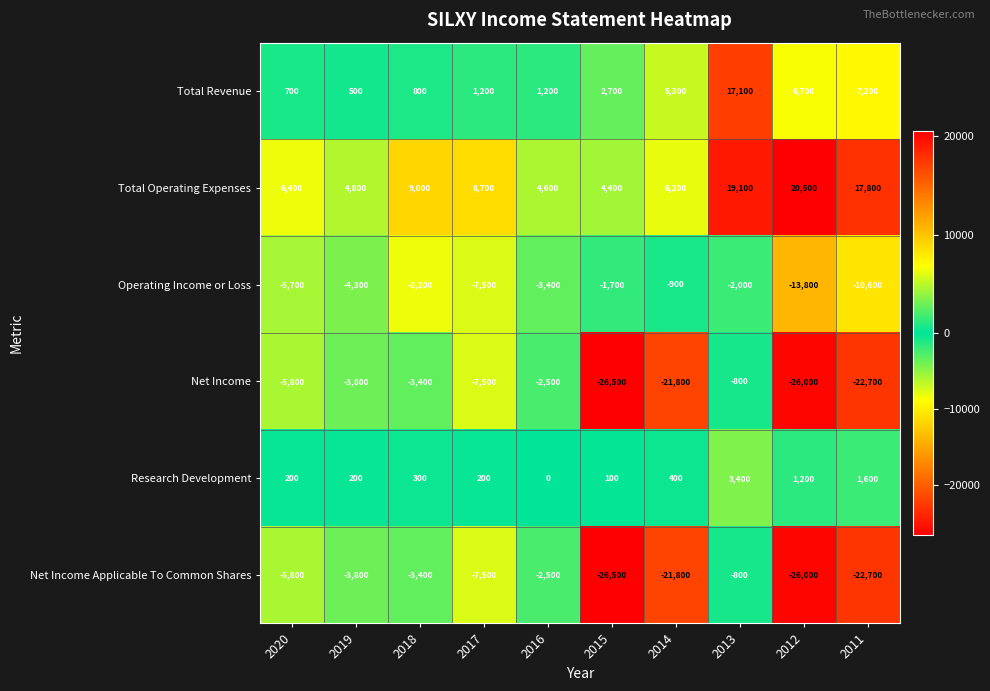

What value does the Research Development series have at 2020, to the nearest 10?

200